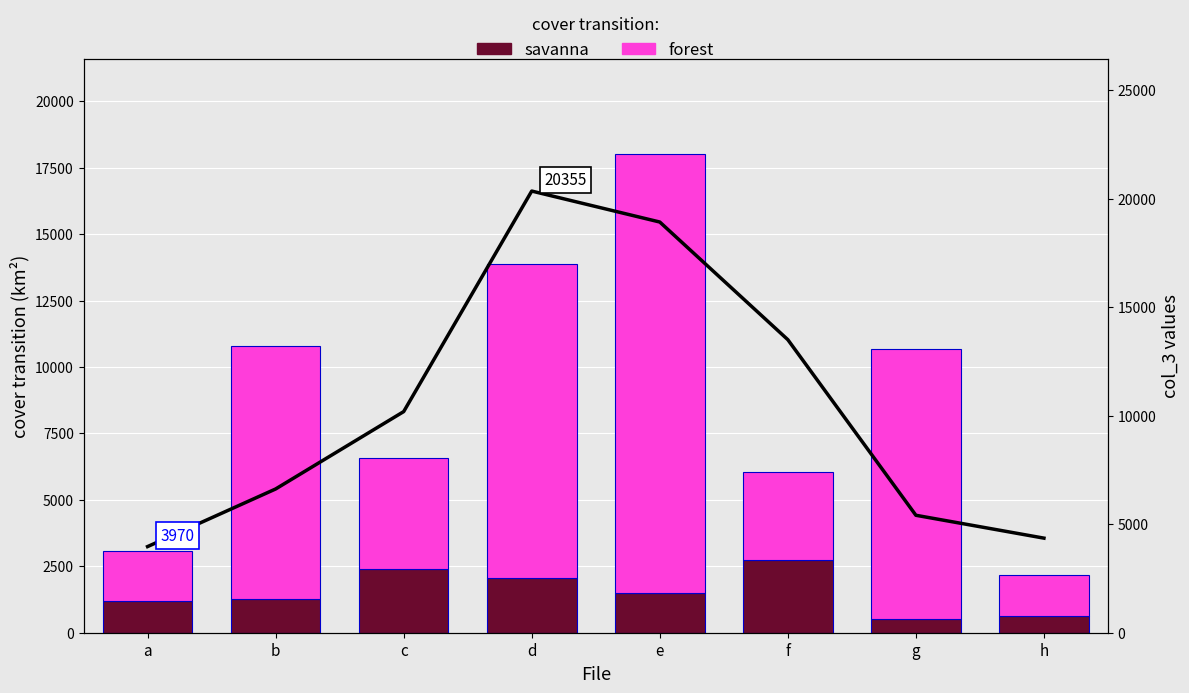

Between a and c, which series saw the biggest shift?

col_3